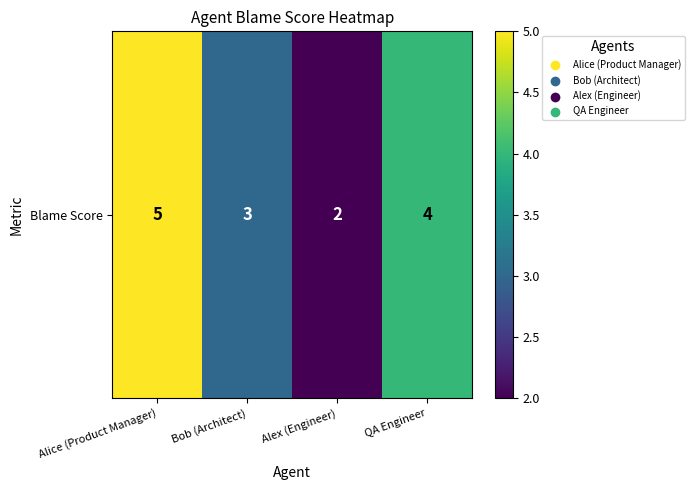

What is the average value?

4